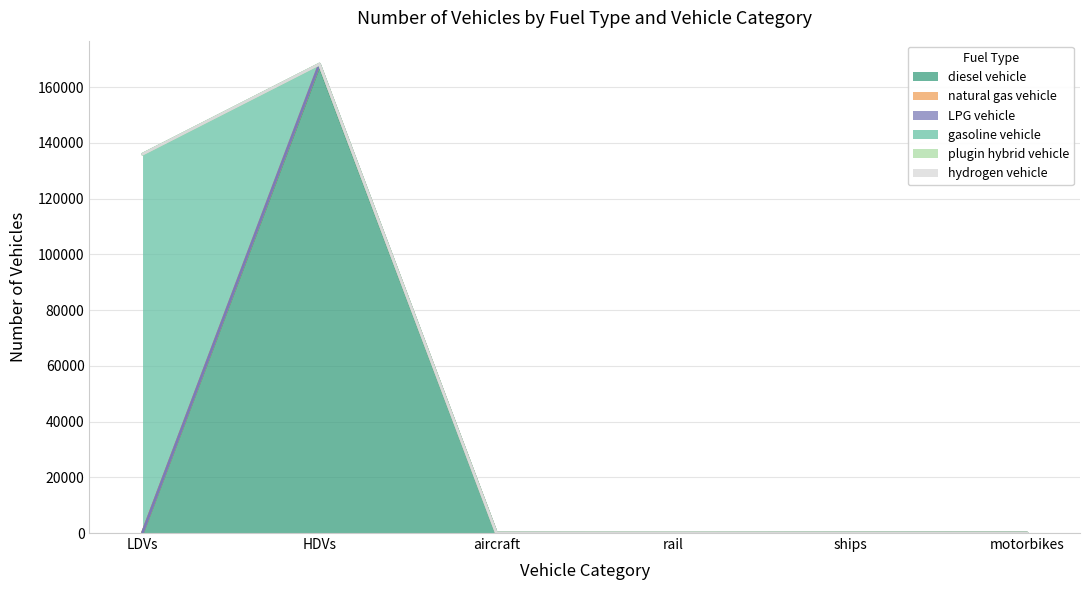

At which category is the sum across all series the highest?

HDVs